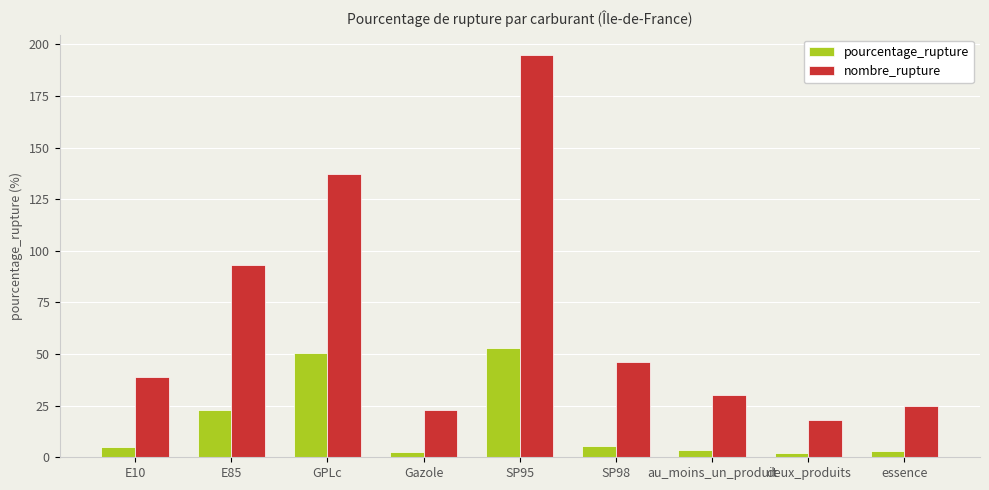

Rank the series by their average value, from highest to lowest.

nombre_rupture, pourcentage_rupture